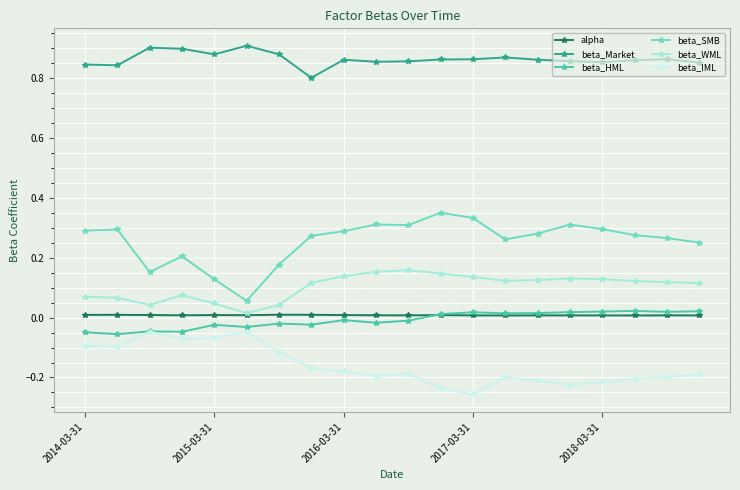

True or false: beta_Market and beta_WML cross at least once.

False